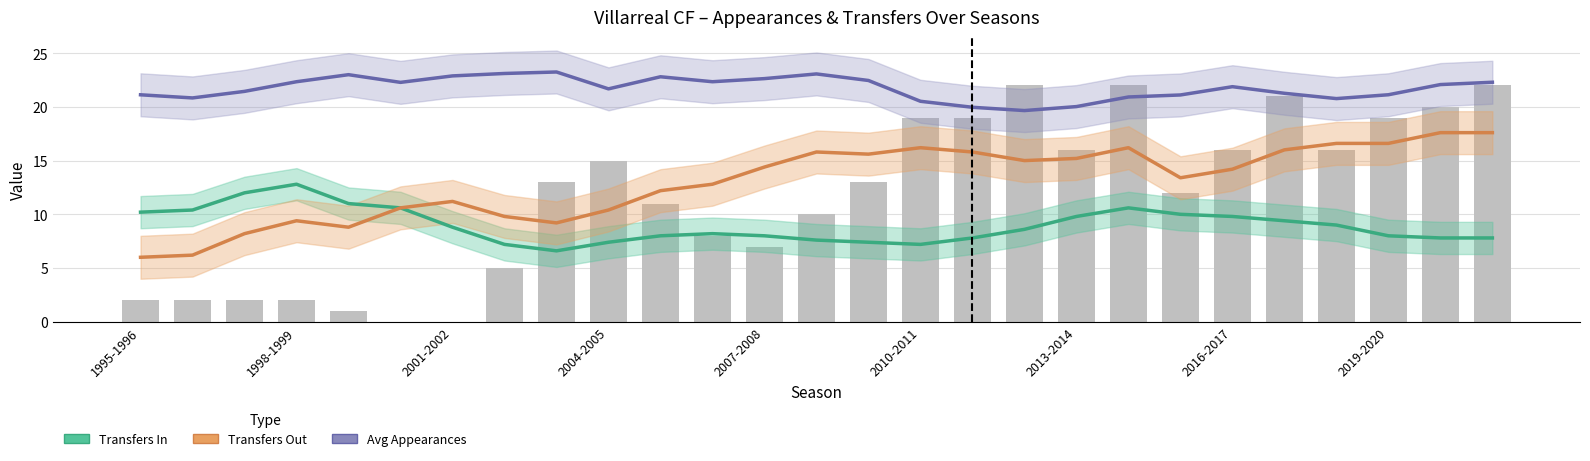

How many values in the Transfers In (smoothed) series exceed 8?

15